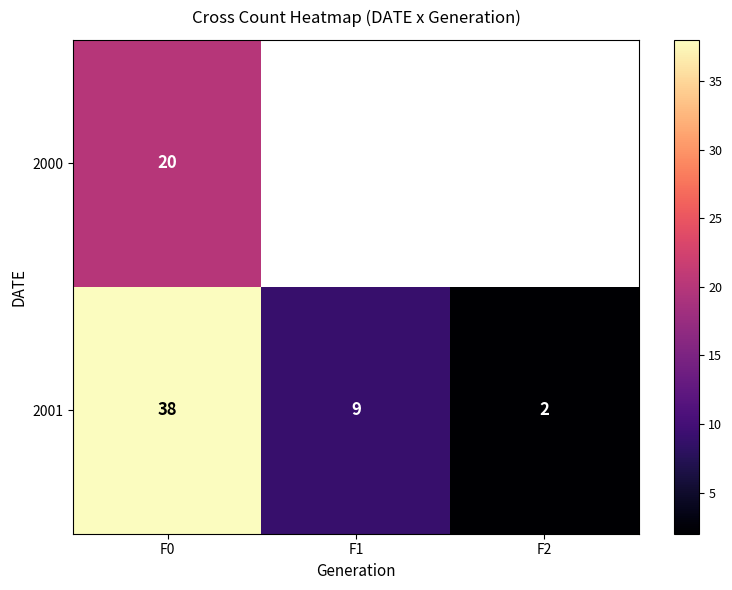

The value of 2000 at F0 is 11. True or false?

False